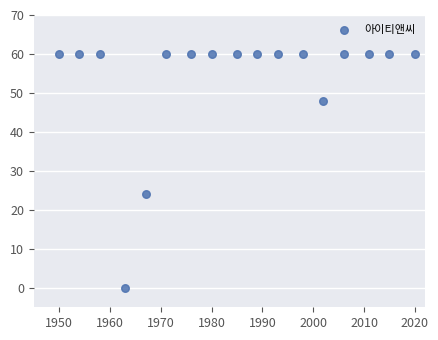

What Y value in the scatter plot is closest to 30?

24